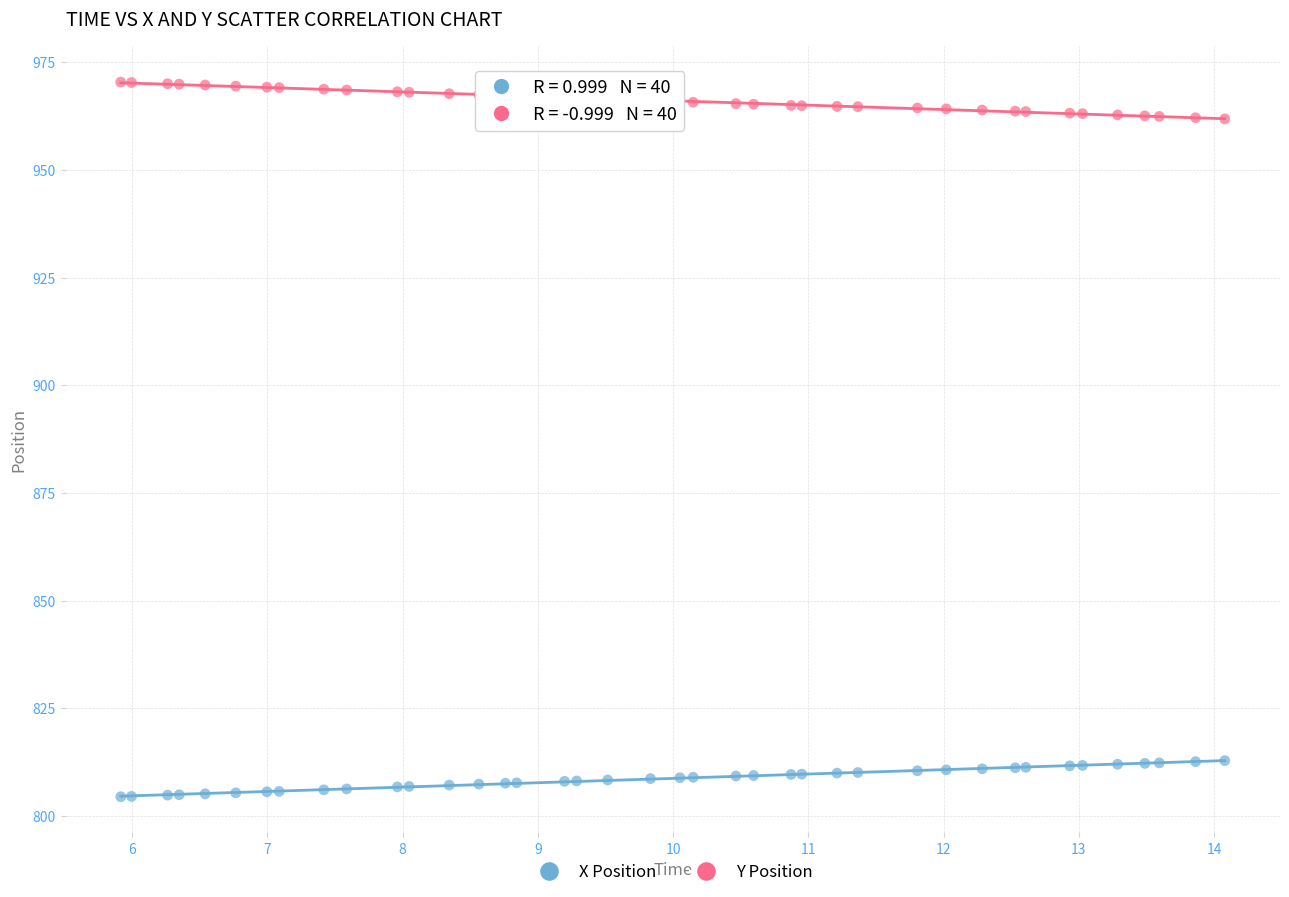

Which series reaches the maximum Y coordinate?

Y Position